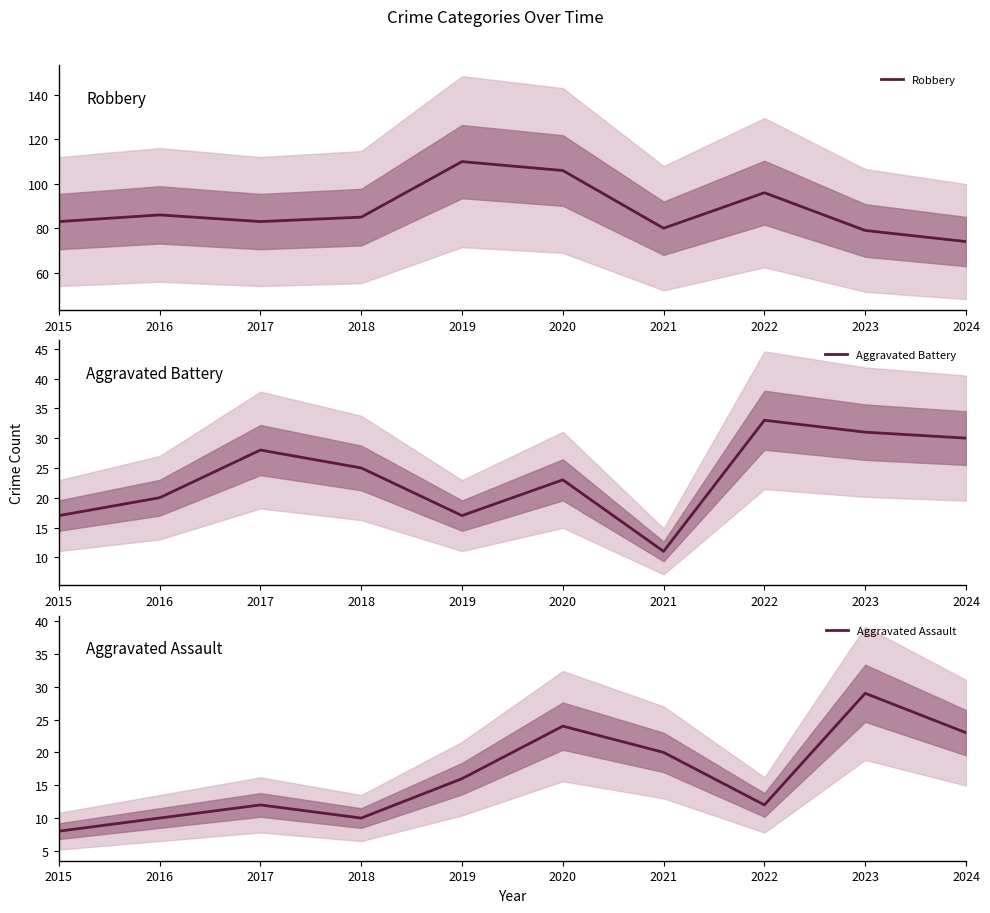

What is the total value across all series at 2016?

116